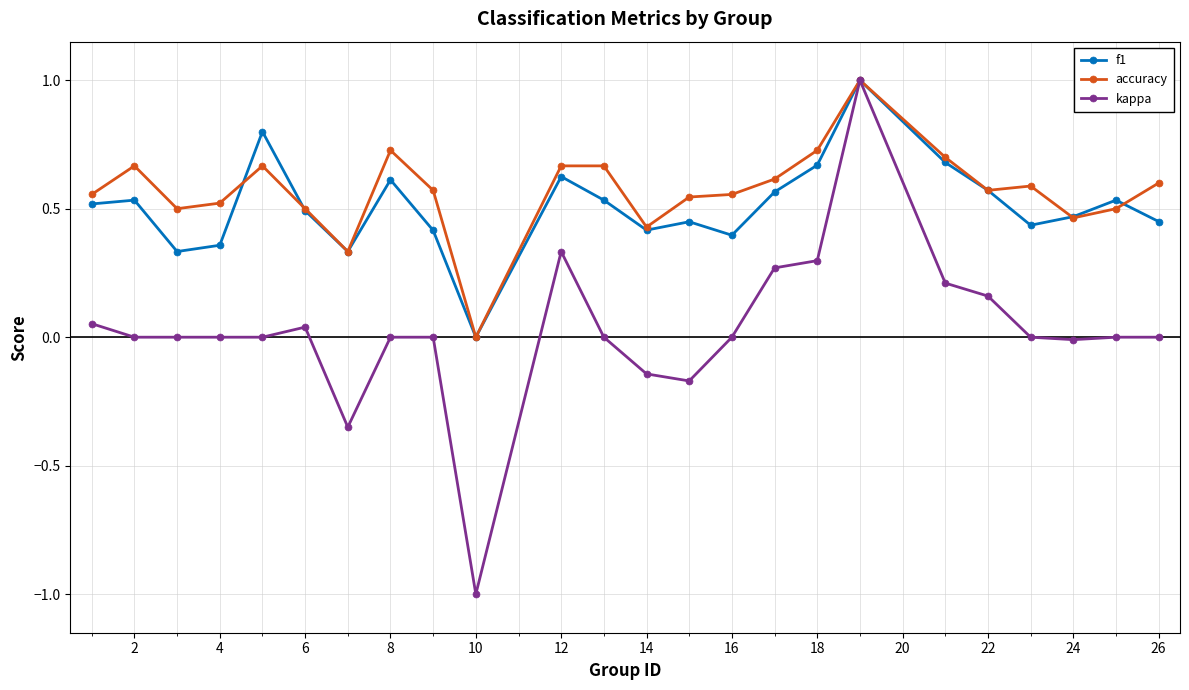

What is the highest value of the accuracy series?

1.0